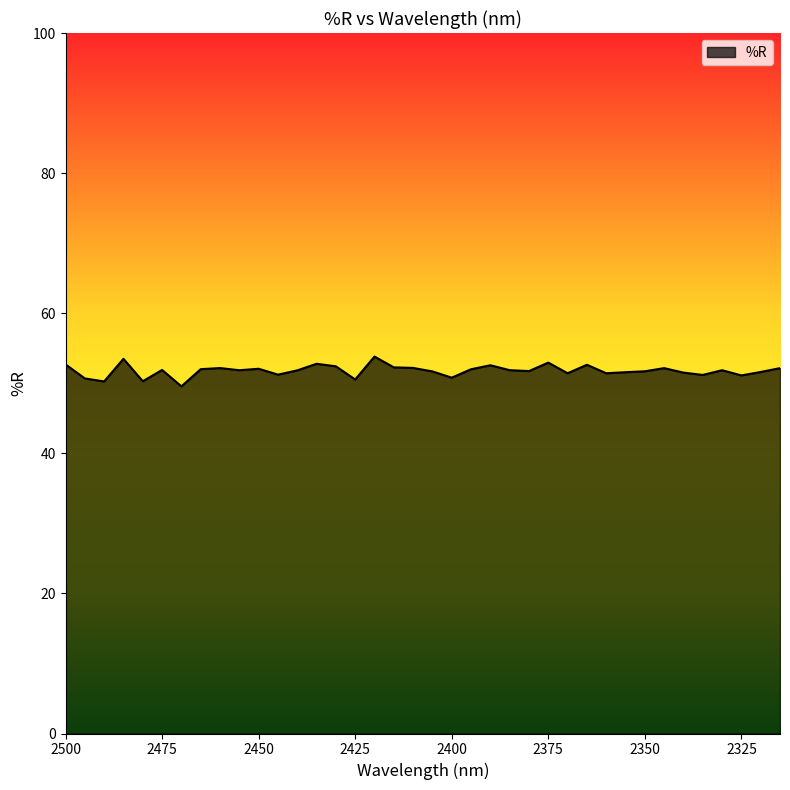

What is the maximum value shown in the chart?

53.8